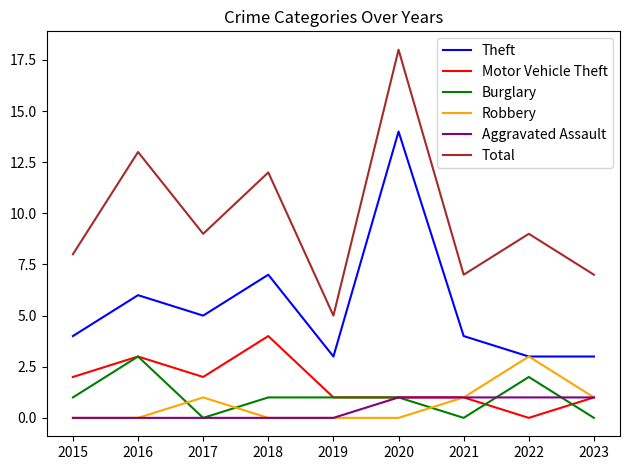

Which series has the largest total across all categories?

Total